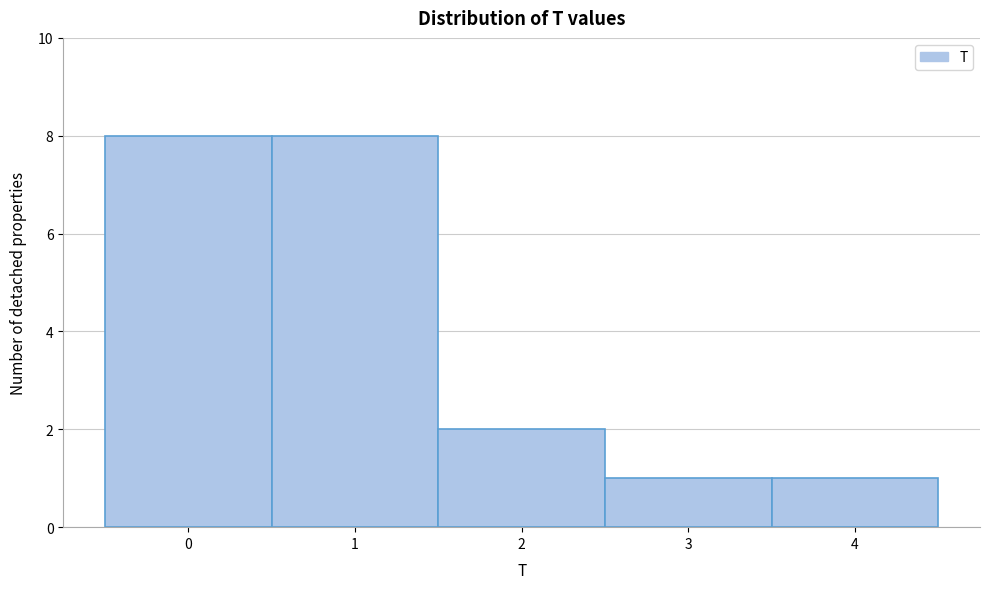

Reading left to right, list every bar in this chart as the range it spans on the x-axis followed by its height. The values are not printed on the chart, so give them approximately, as read against the axis.

-0.5 to 0.5: 8
0.5 to 1.5: 8
1.5 to 2.5: 2
2.5 to 3.5: 1
3.5 to 4.5: 1